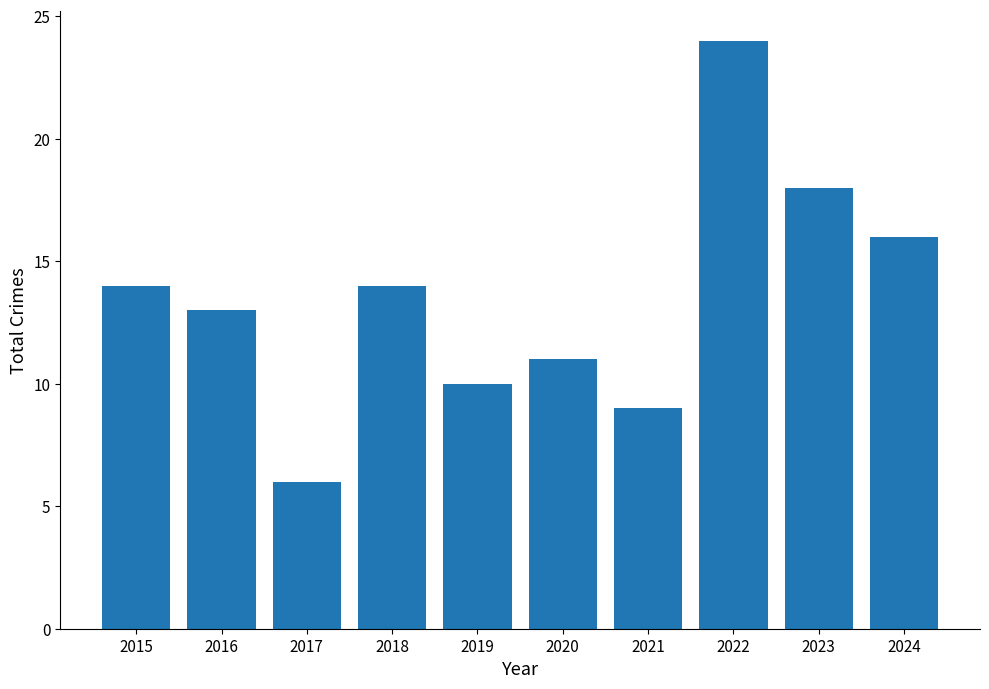

The chart shows a value of 18 at 2023. True or false?

True